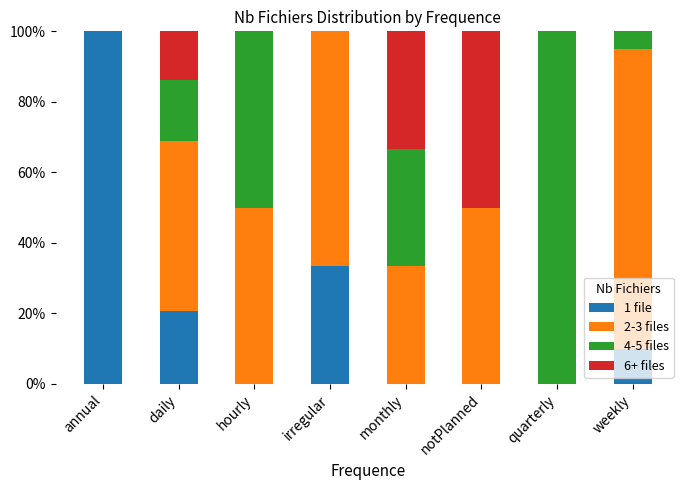

Is it true that 1 file equals -47.3 at notPlanned?

False